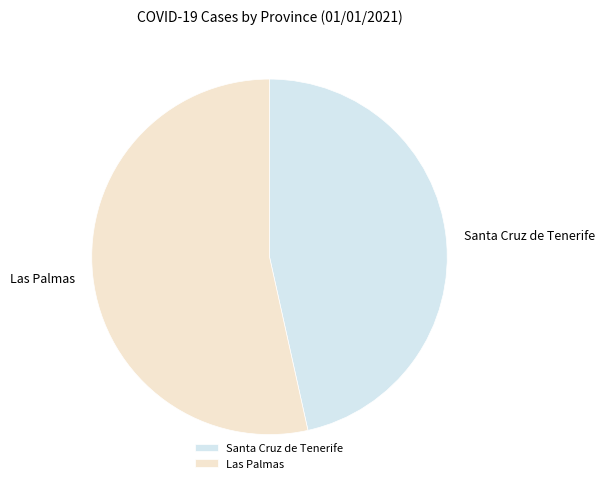

What is the ratio of the value at Santa Cruz de Tenerife to the value at Las Palmas?

0.9